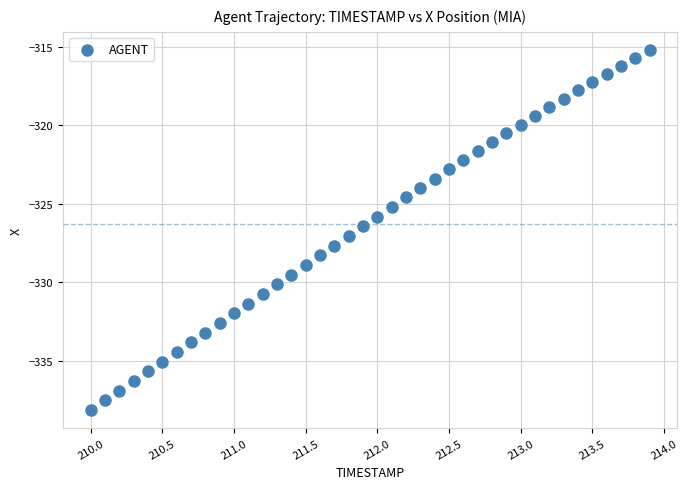

What is the range of X values (max minus min)?

3.9